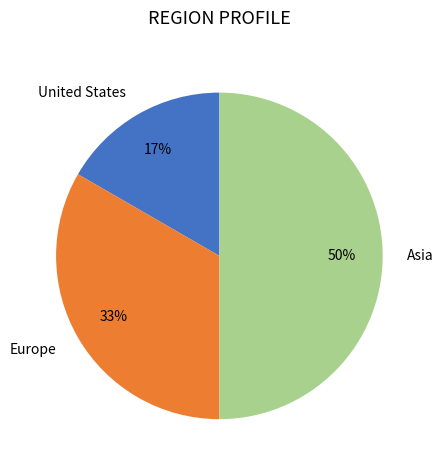

To the nearest percent, what is the average slice percentage?

33%